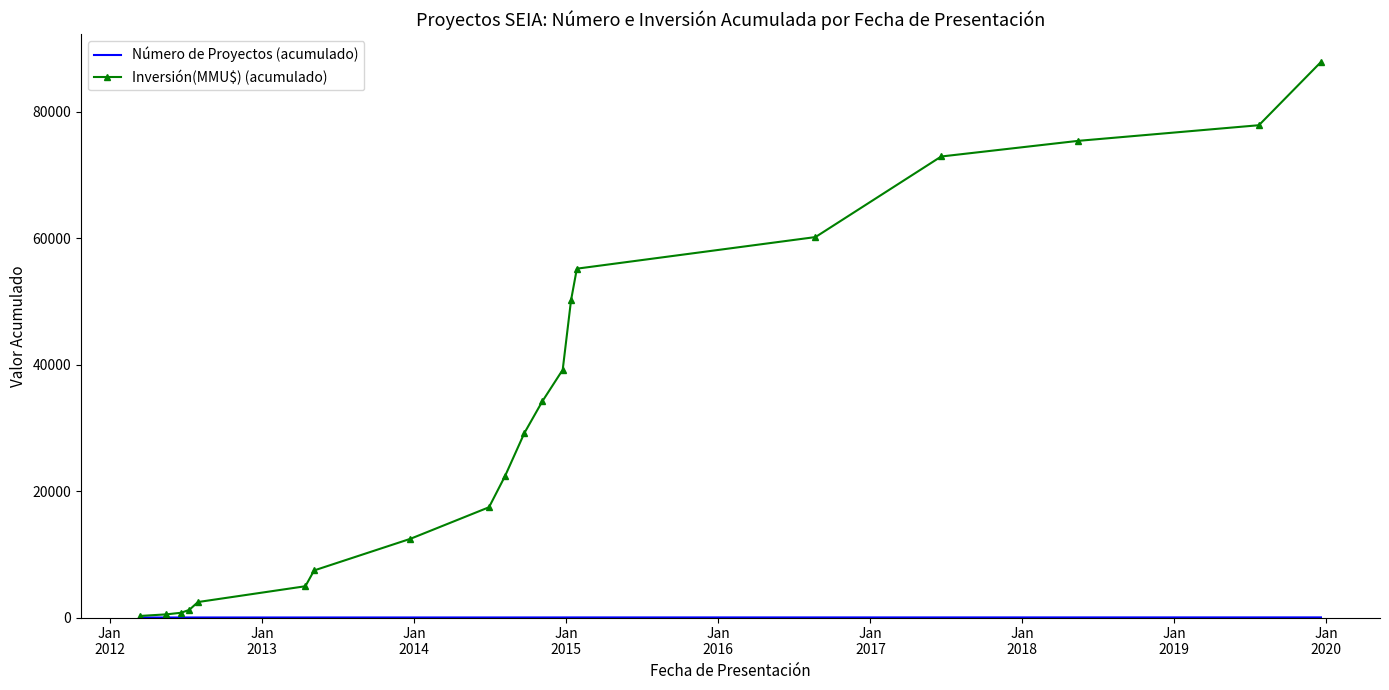

Which series has the largest range (max minus min)?

Inversión(MMU$) (acumulado)